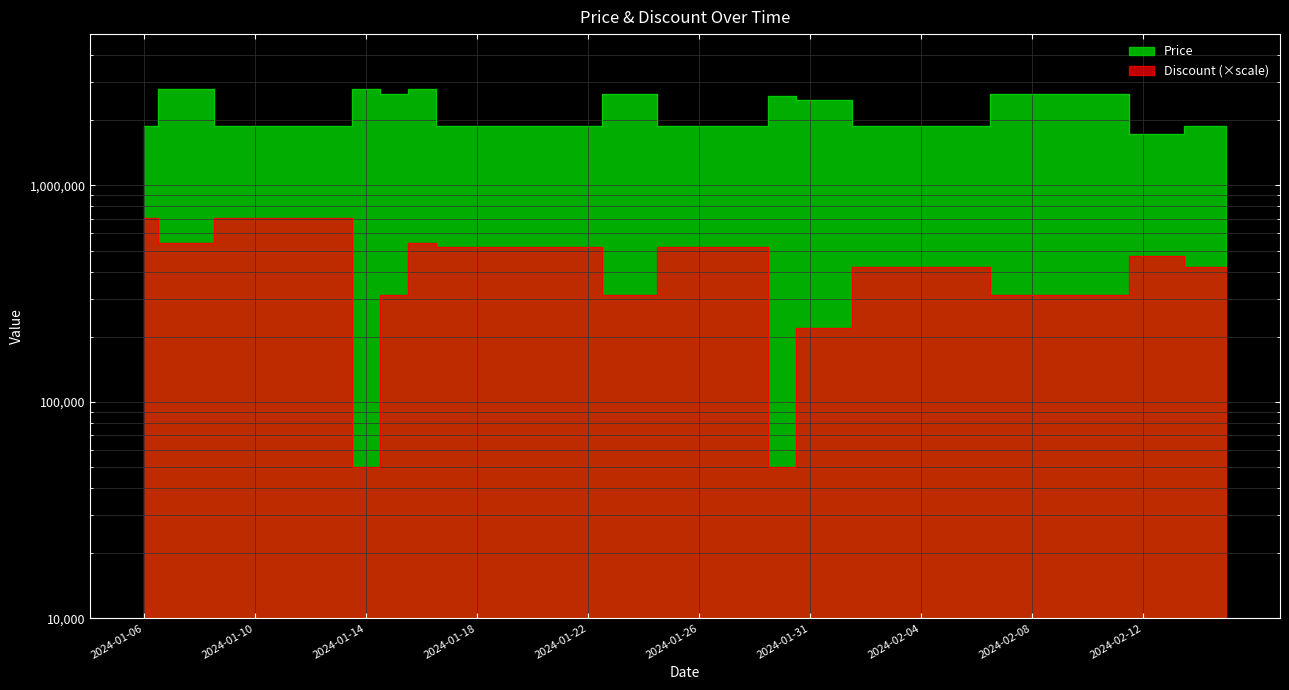

True or false: Price has more than 2 interior local peaks.

True